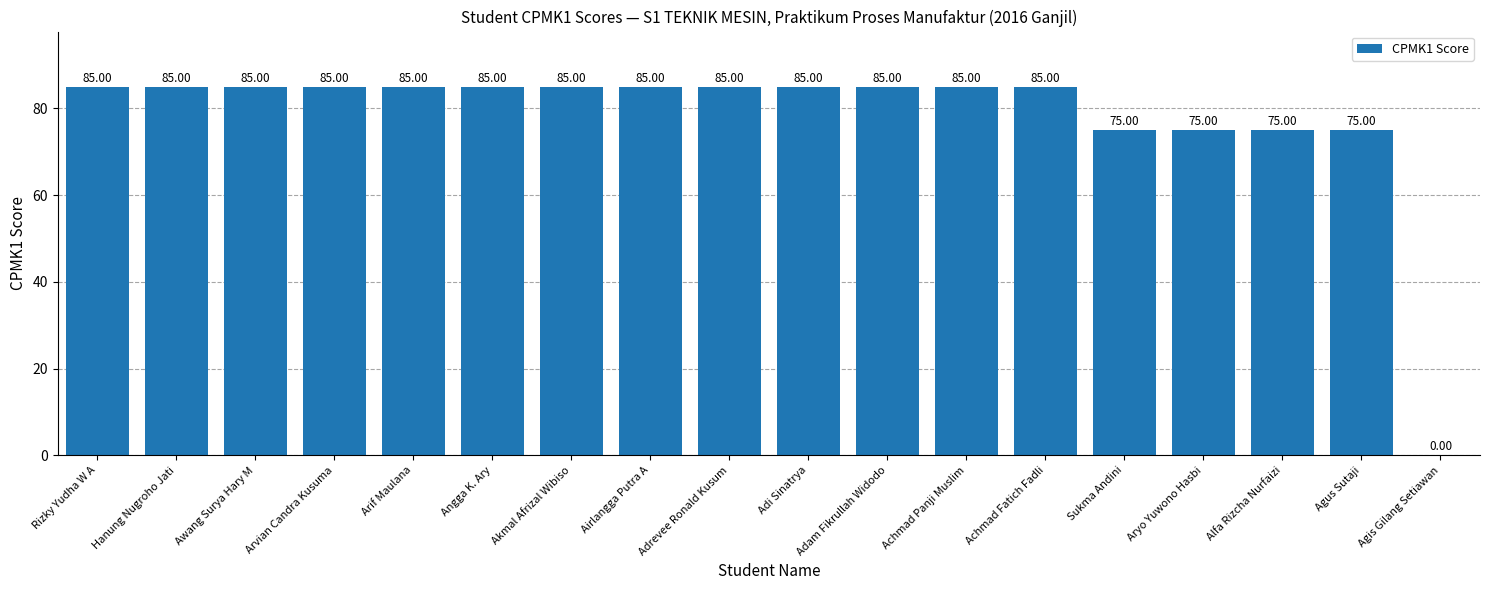

Is it true that the value at Adrevee Ronald Kusum is 50?

False